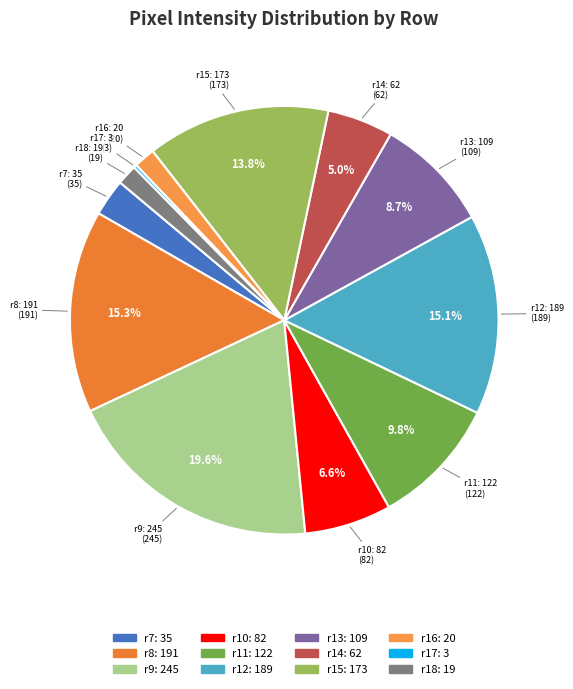

Combined, what portion of the pie is r12: 189 and r14: 62?

20.1%